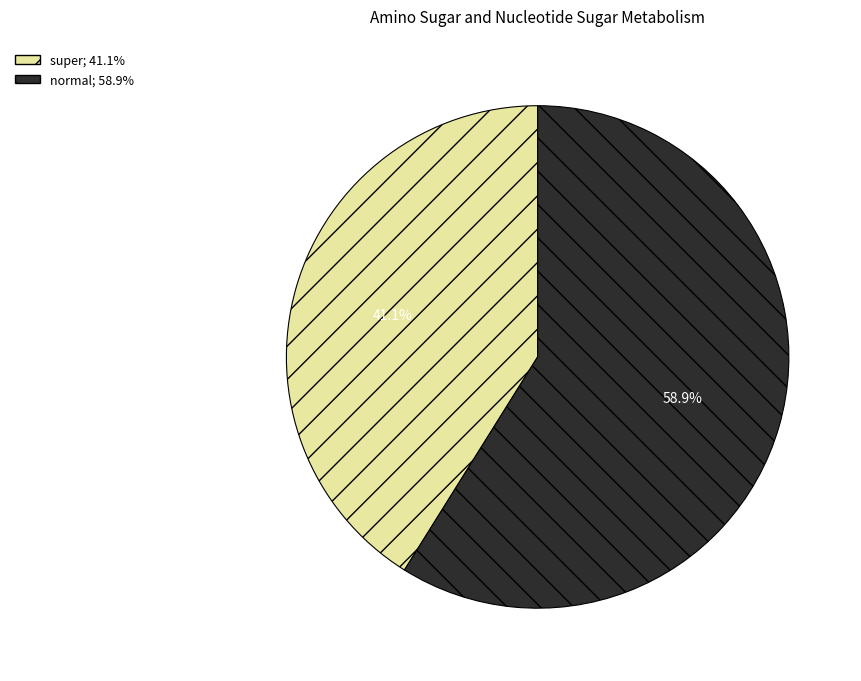

To the nearest percent, what is the difference between the largest and smallest slice percentages?

18%